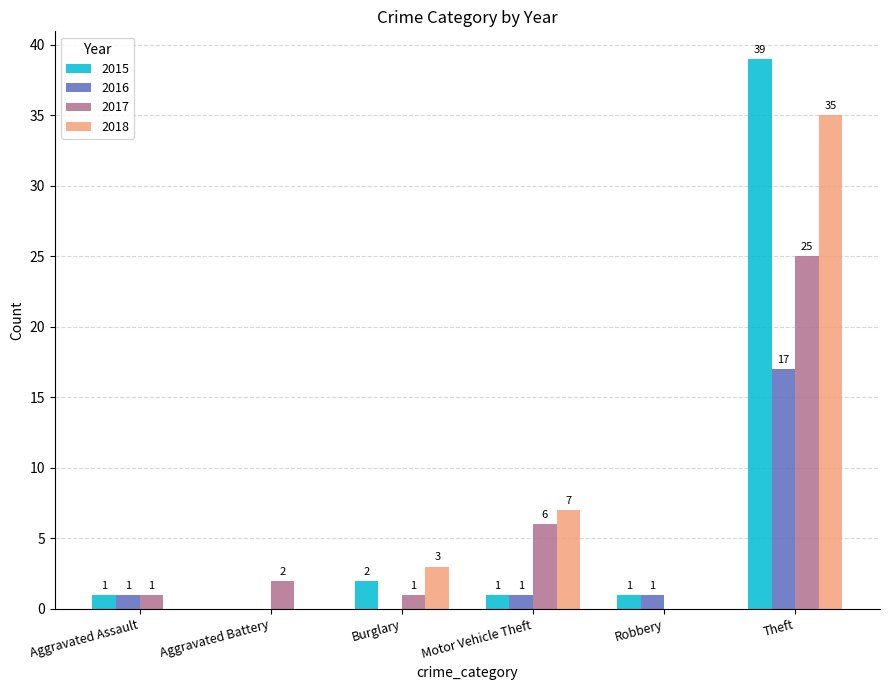

Which label corresponds to the largest value in the chart?

Theft